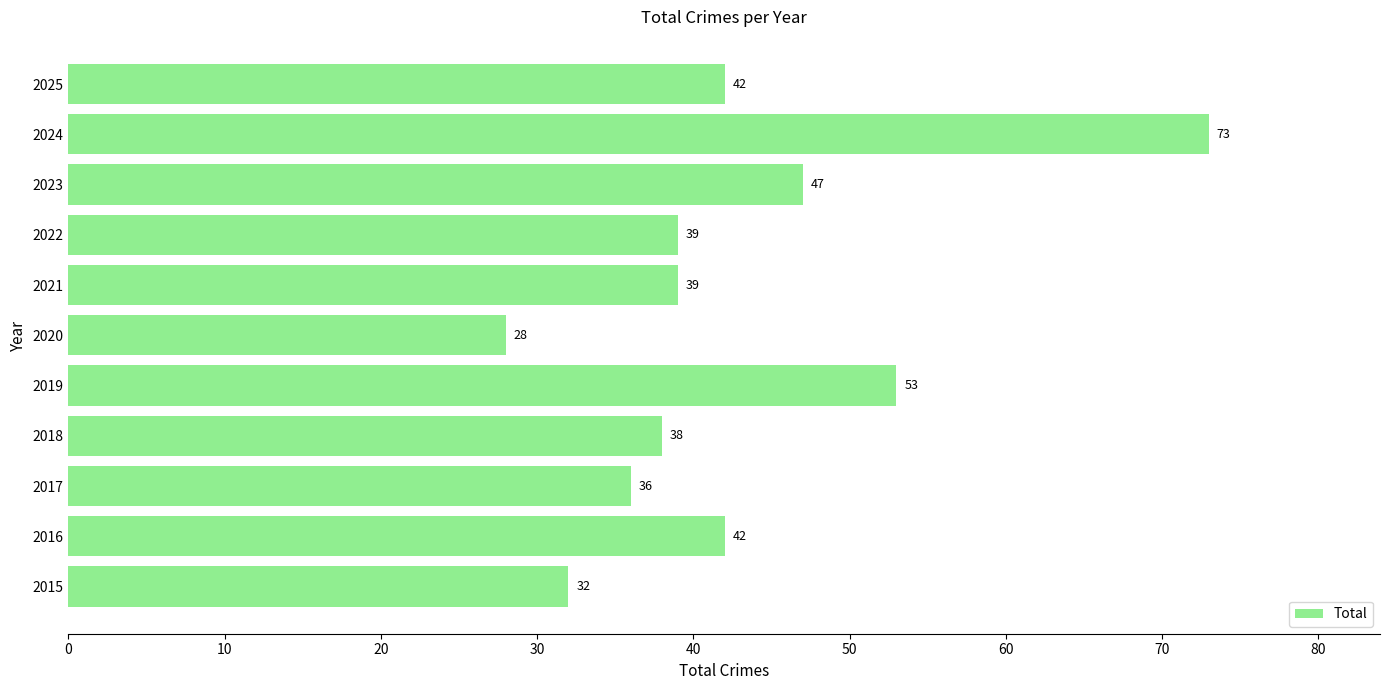

Which category has the lowest value across all series?

2020